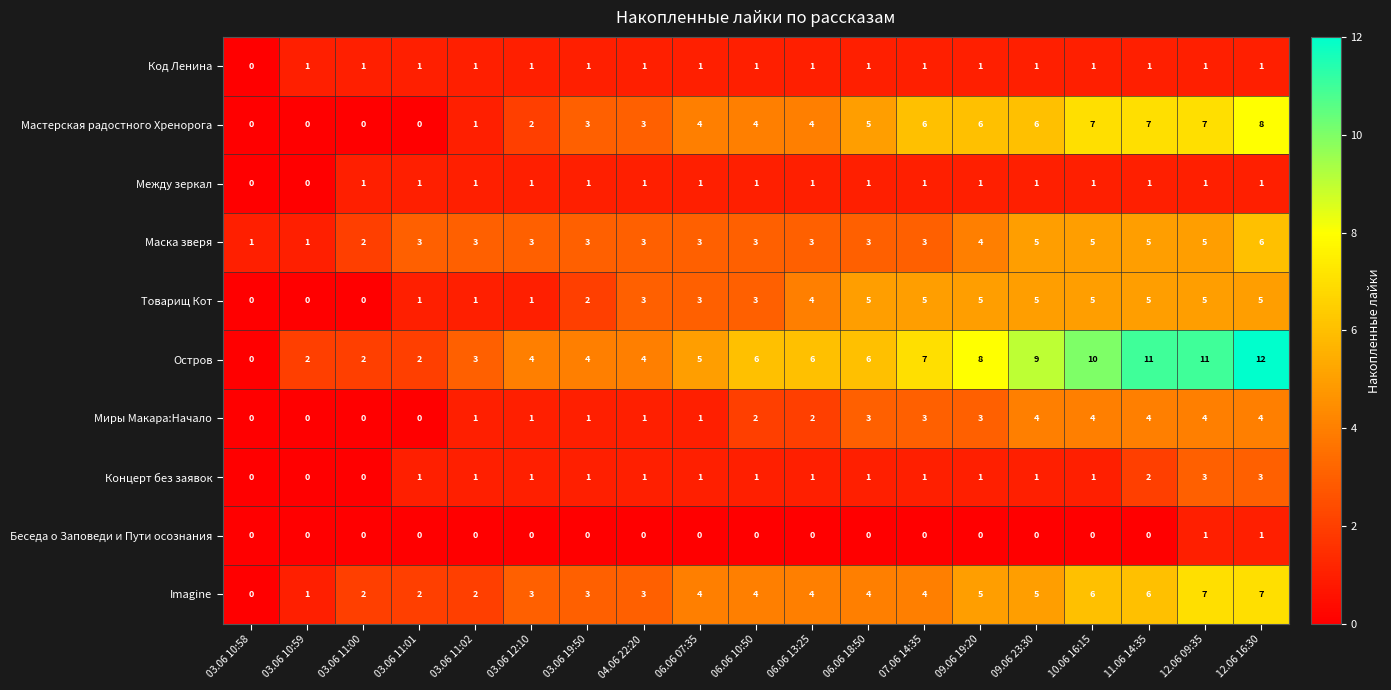

What is the difference between the maximum and minimum values in the Imagine series?

7